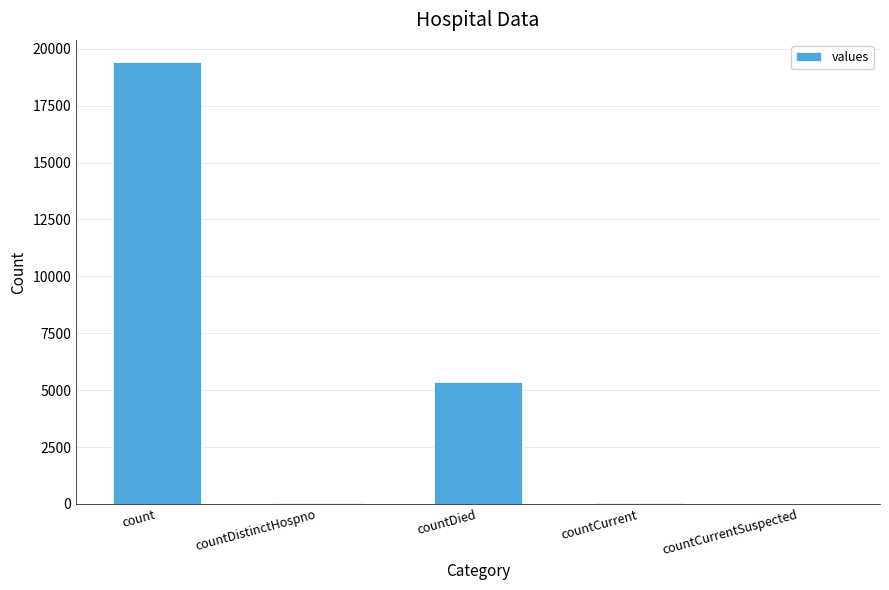

Between countCurrentSuspected and count, which is larger?

count